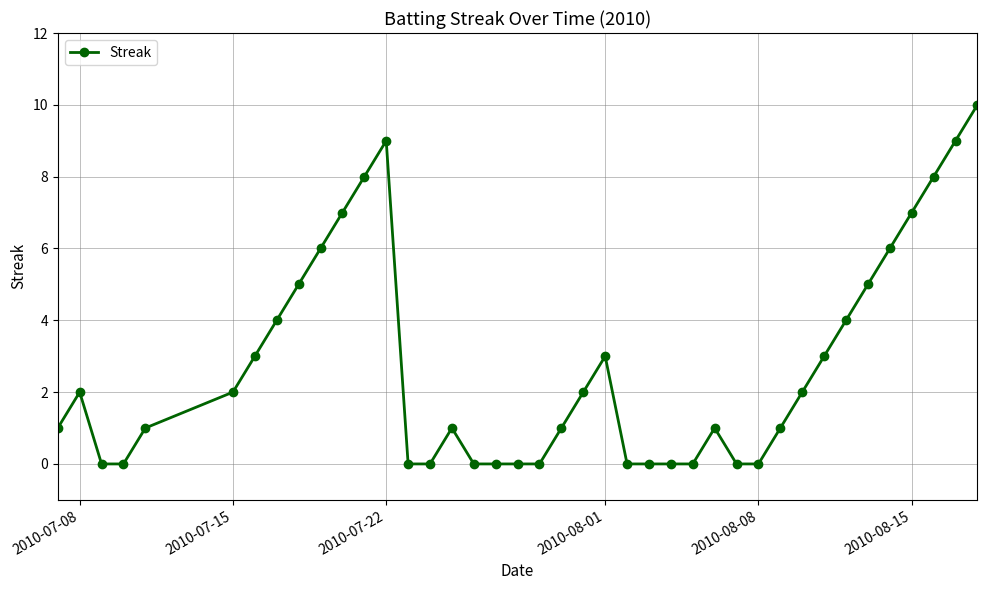

What is the average value?

3